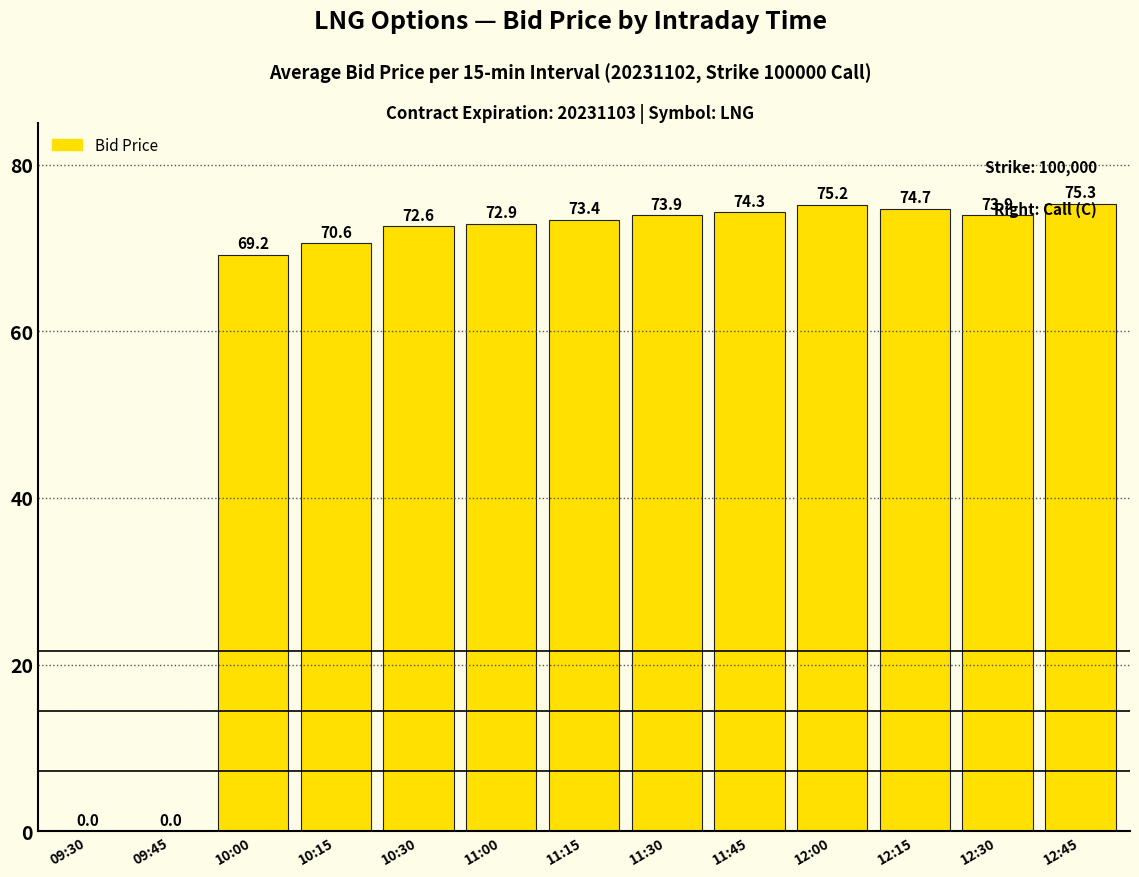

Are the bars horizontal?

No